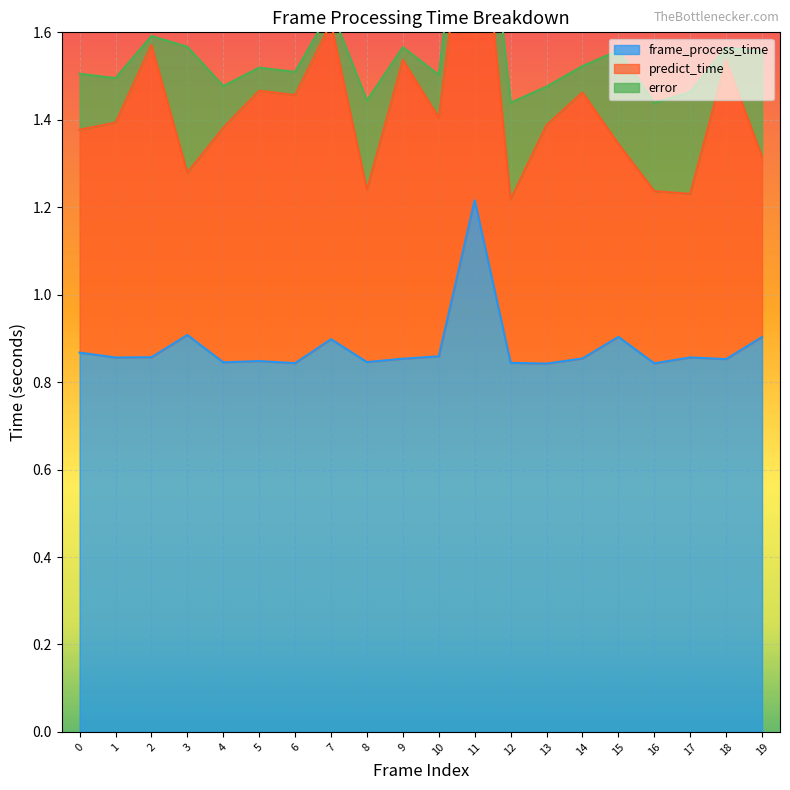

True or false: error and predict_time intersect in this chart.

False